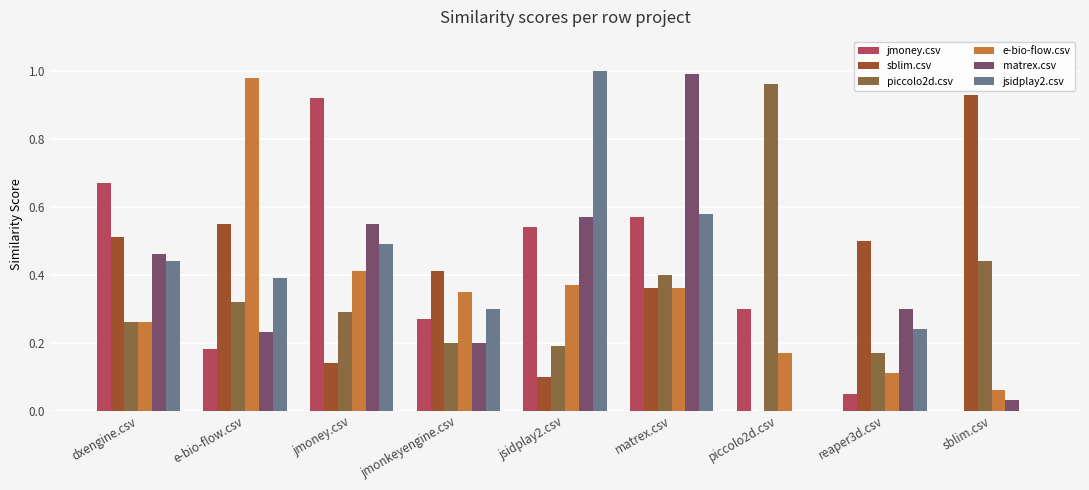

Count the number of categories in the chart.

9